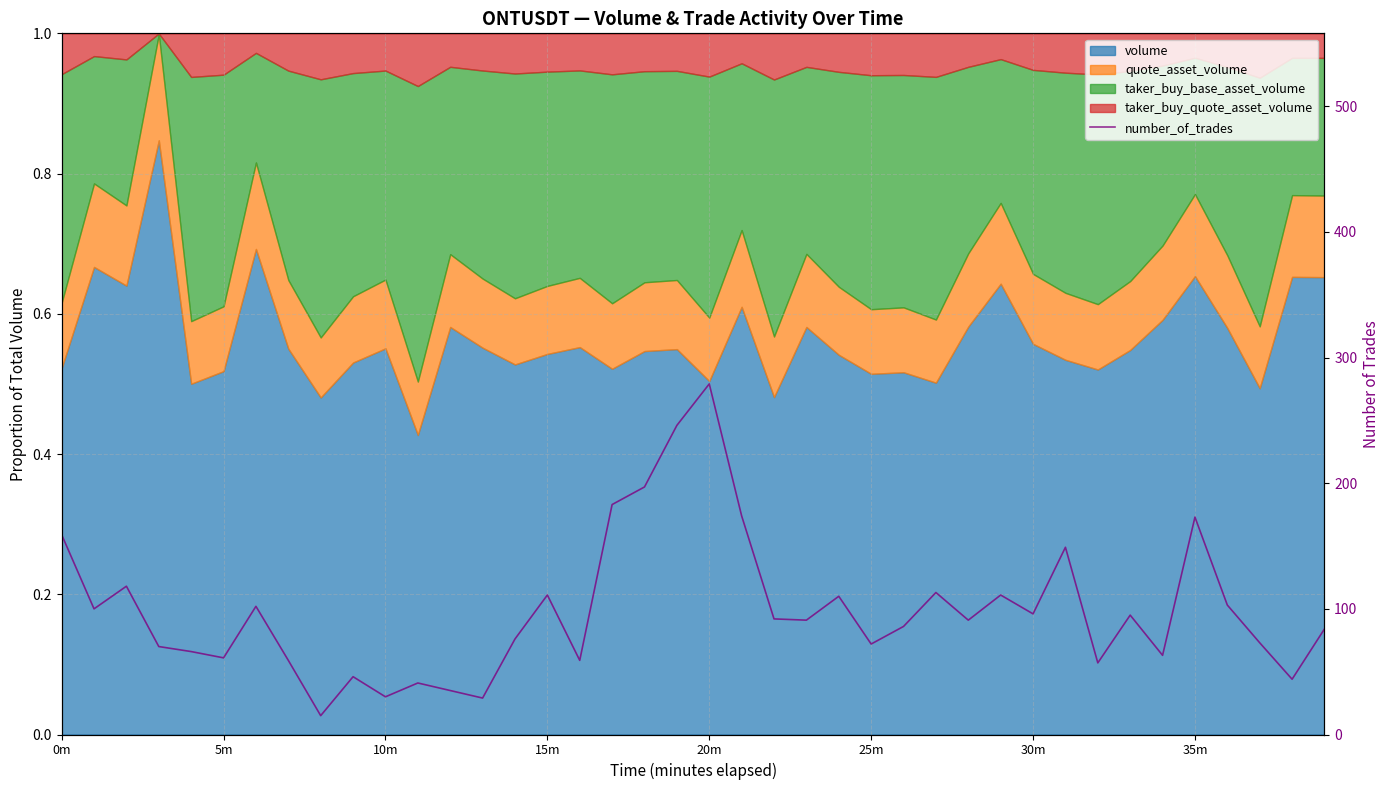

Reading left to right, list all the values displayed in this chart.

159	100	118	70	66	61	102	59	15	46	30	41	35	29	76	111	59	183	197	246	279	174	92	91	110	72	86	113	91	111	96	149	57	95	63	173	103	73	44	84